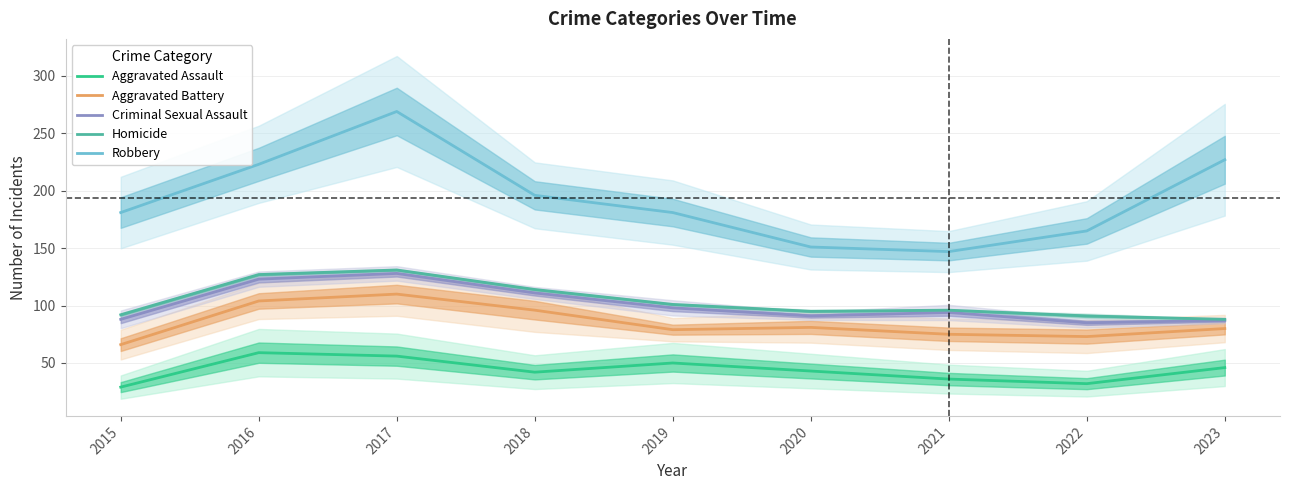

At 2020, list the series in order from largest to smallest.

Robbery, Homicide, Criminal Sexual Assault, Aggravated Battery, Aggravated Assault